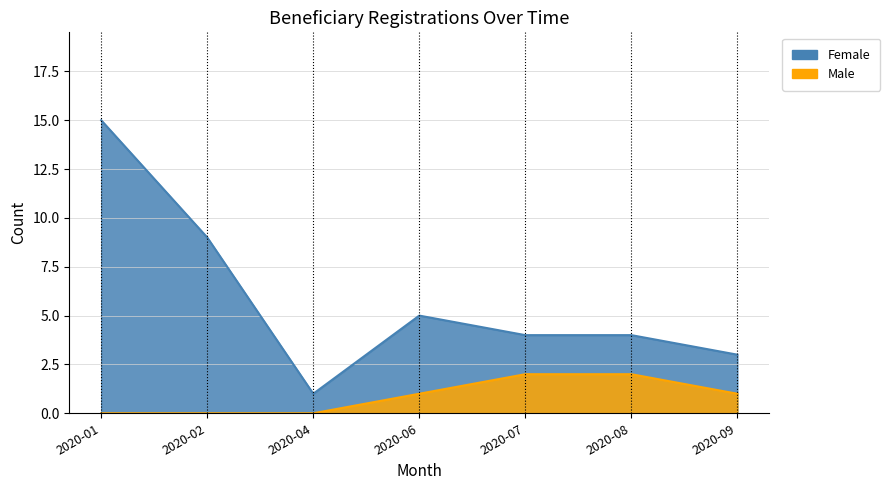

How many data points in Female are less than 4?

2